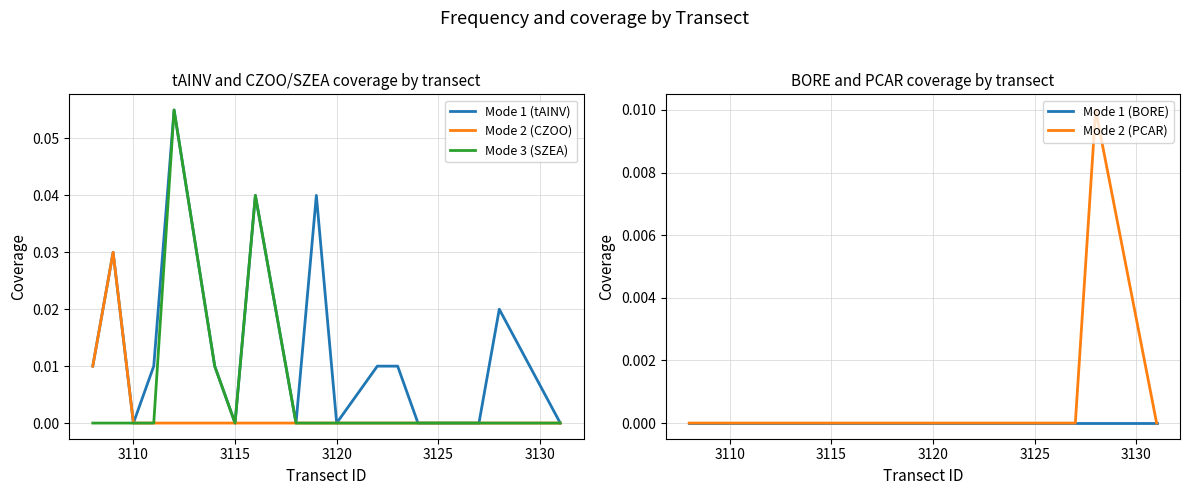

The value of Mode 3 (SZEA) at 3110 is 0.0. True or false?

True